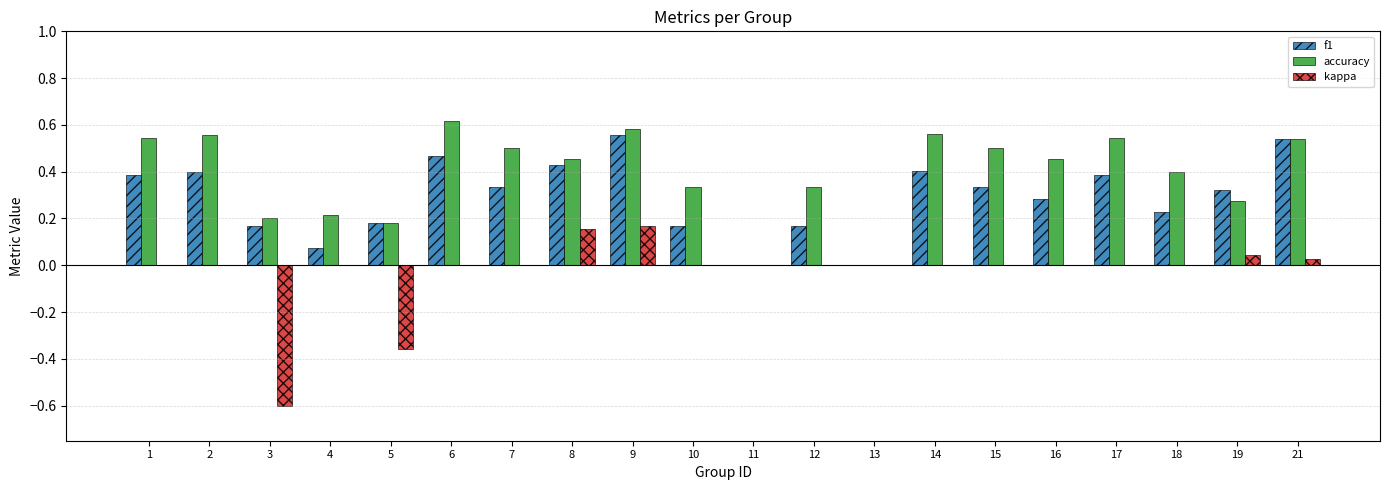

Which series changed the most between 7 and 12?

accuracy